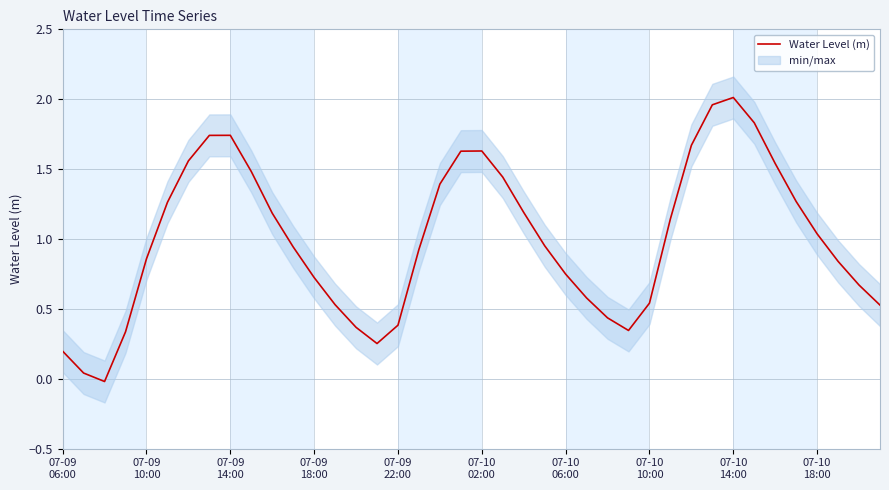

True or false: the data has more than 1 interior local peaks.

True